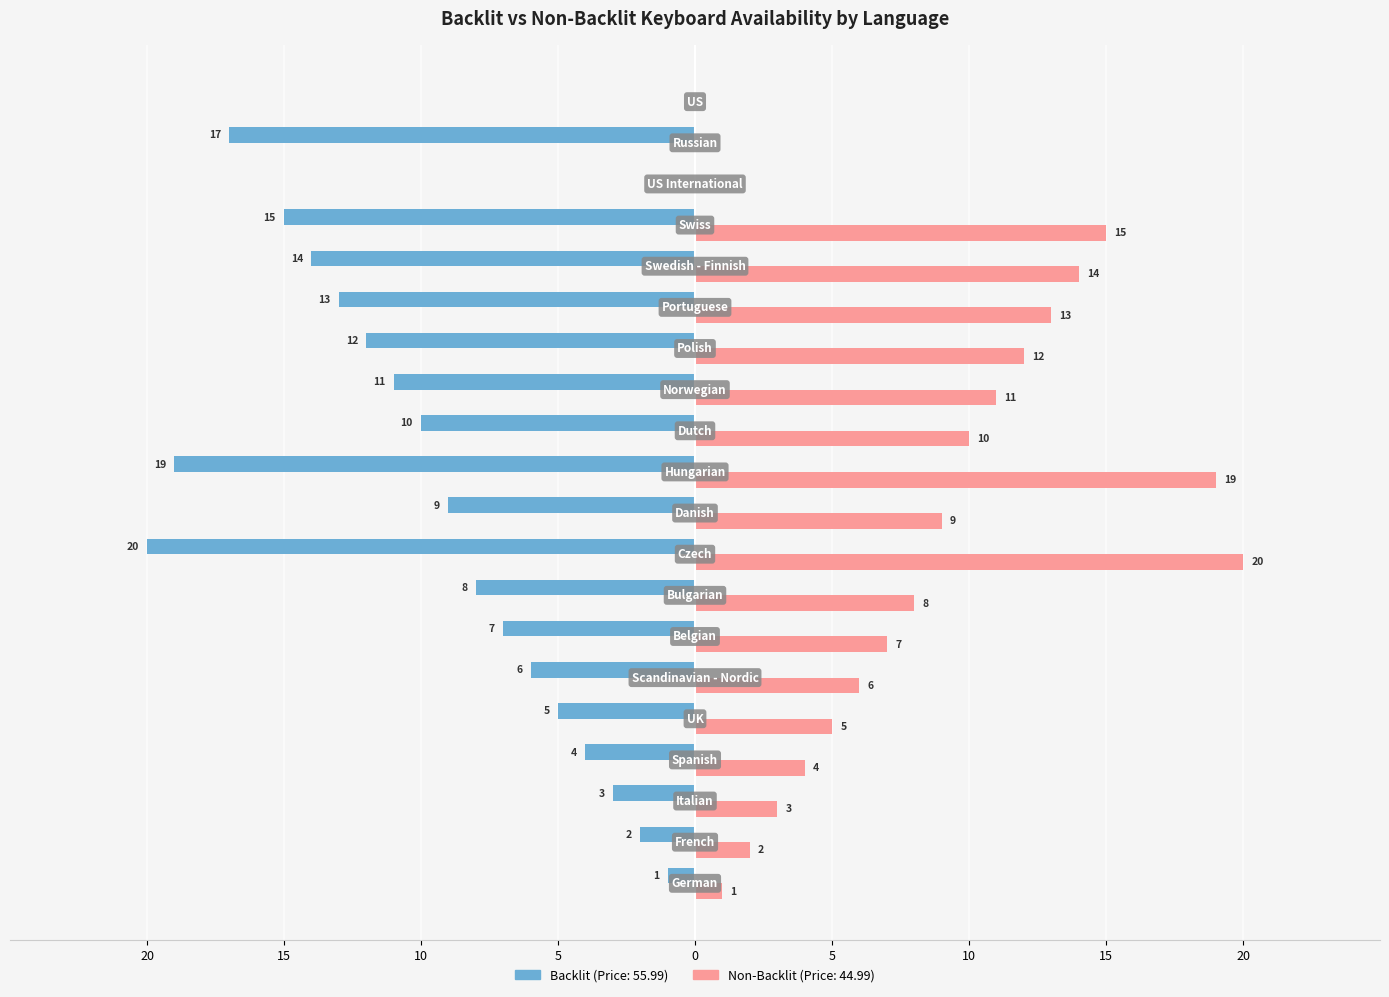

How many bars are there in each group?

2